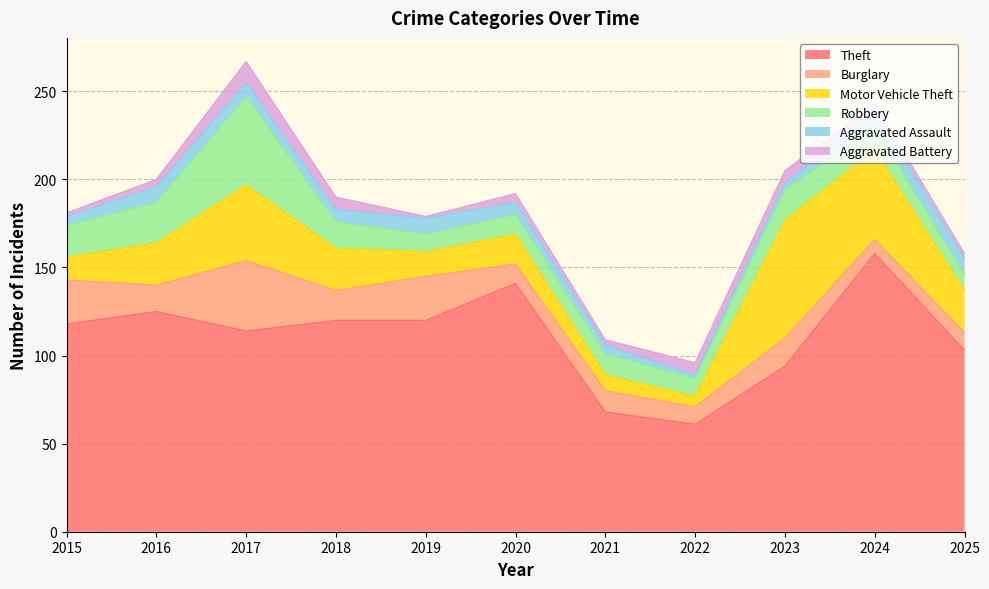

Where is the first local maximum for Aggravated Assault?

2016